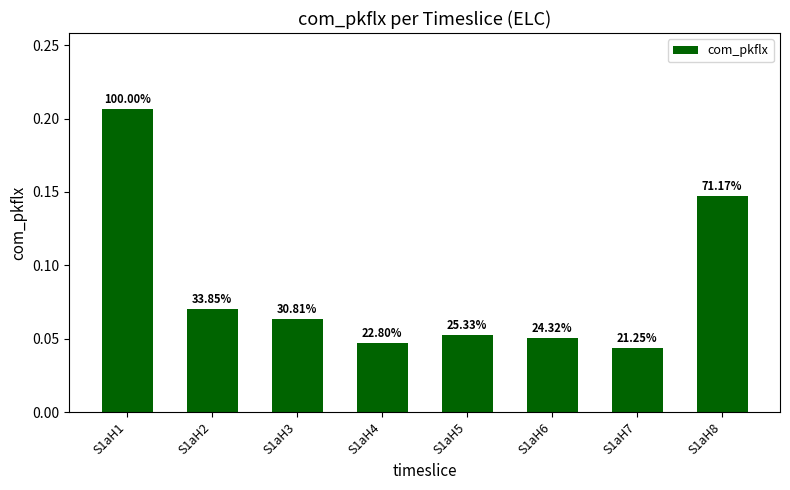

How many bars are there in total?

8